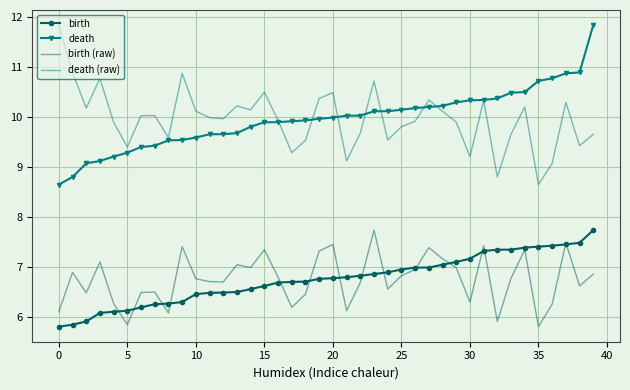

What is the smallest value displayed?

5.8